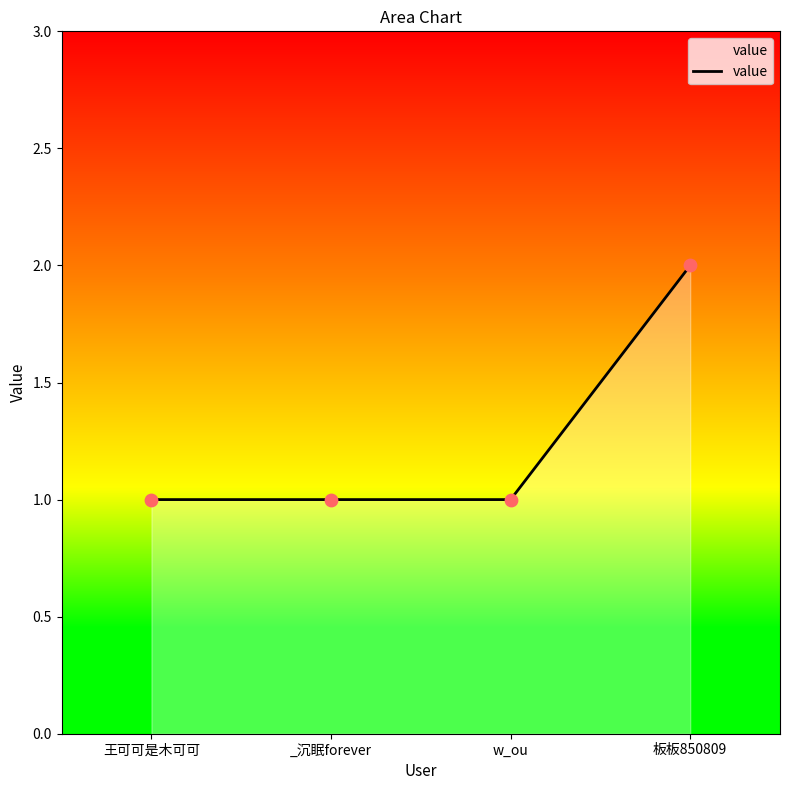

Approximately how many times larger is the value at _沉眠forever compared to w_ou?

1.0